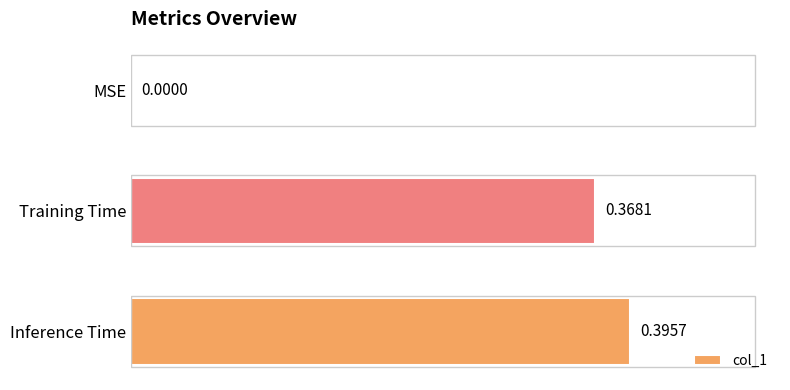

Count the number of categories in the chart.

3